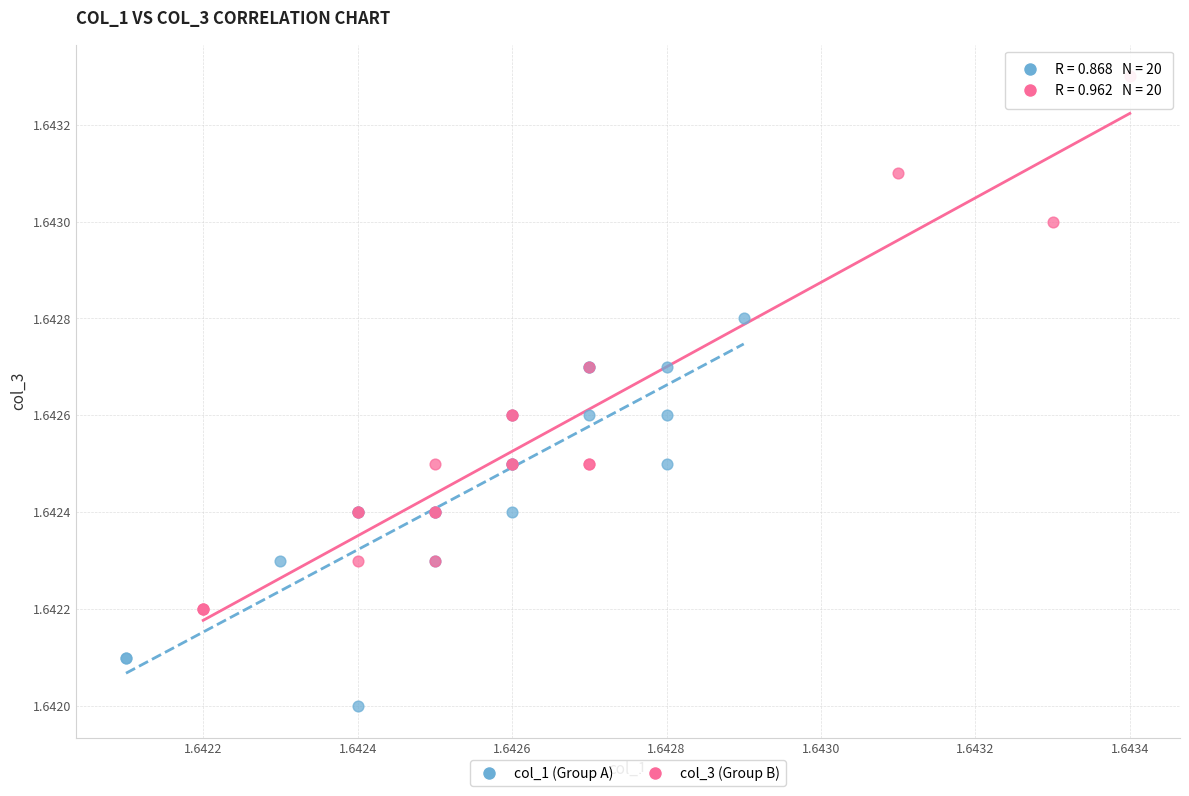

Which series contains the highest Y value?

col_3 (Group B)